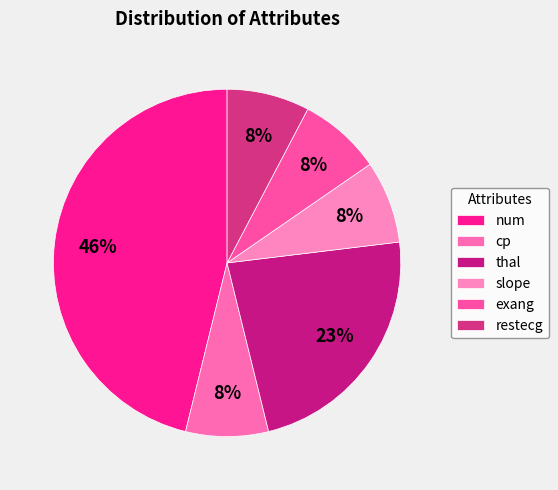

The cp slice represents 6% of the pie. True or false?

False